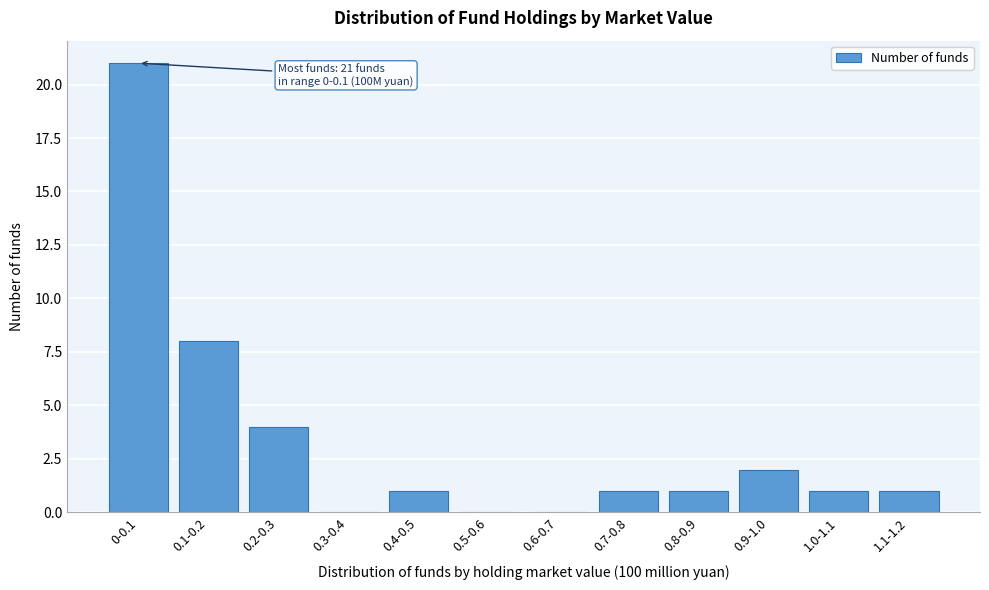

Reading left to right, transcribe all the data shown in this chart.

0-0.1=21	0.1-0.2=8	0.2-0.3=4	0.3-0.4=0	0.4-0.5=1	0.5-0.6=0	0.6-0.7=0	0.7-0.8=1	0.8-0.9=1	0.9-1.0=2	1.0-1.1=1	1.1-1.2=1